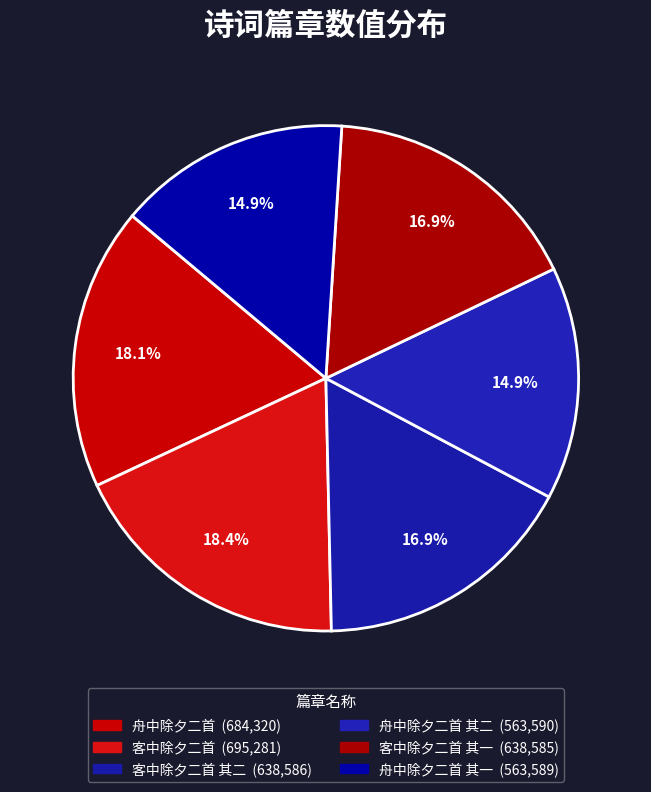

How many segments does this pie chart have?

6